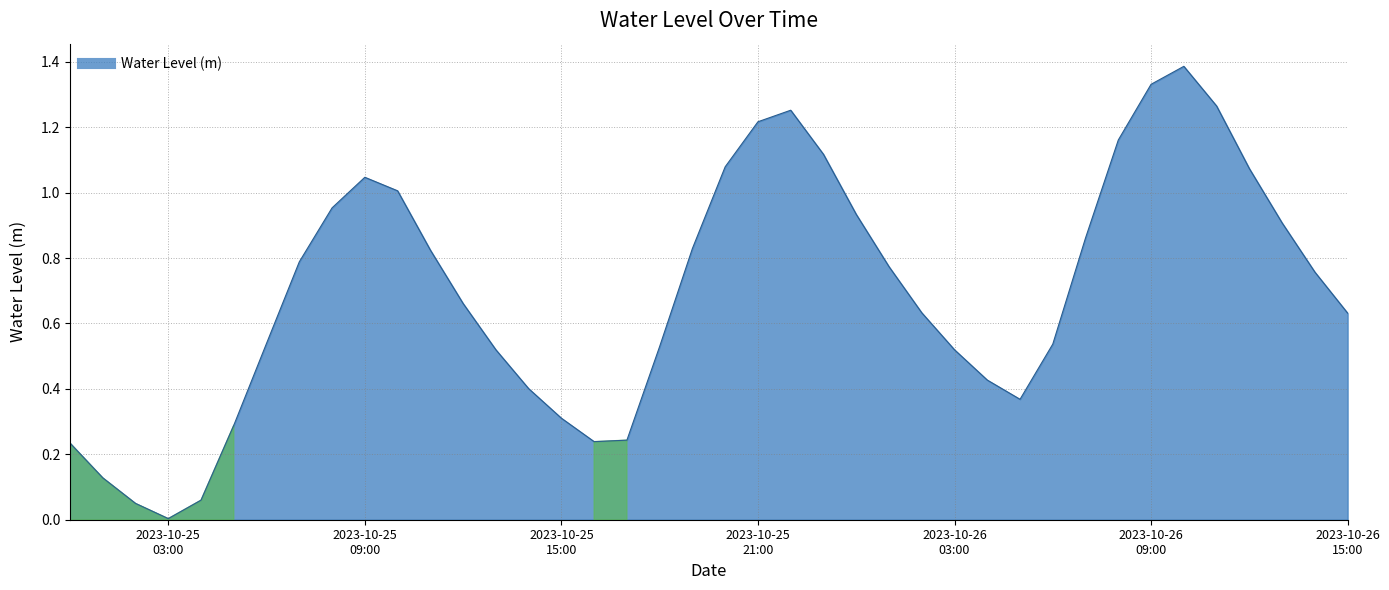

What is the difference between the maximum and minimum values?

1.4